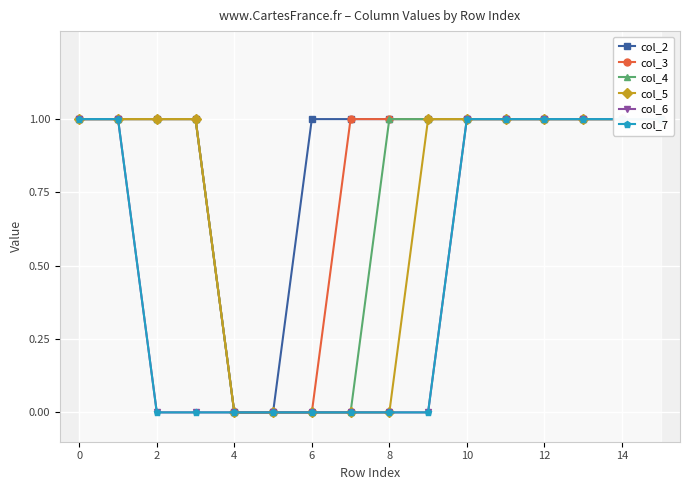

Is the value of col_6 at 15 greater than the value of col_3 at 15?

No